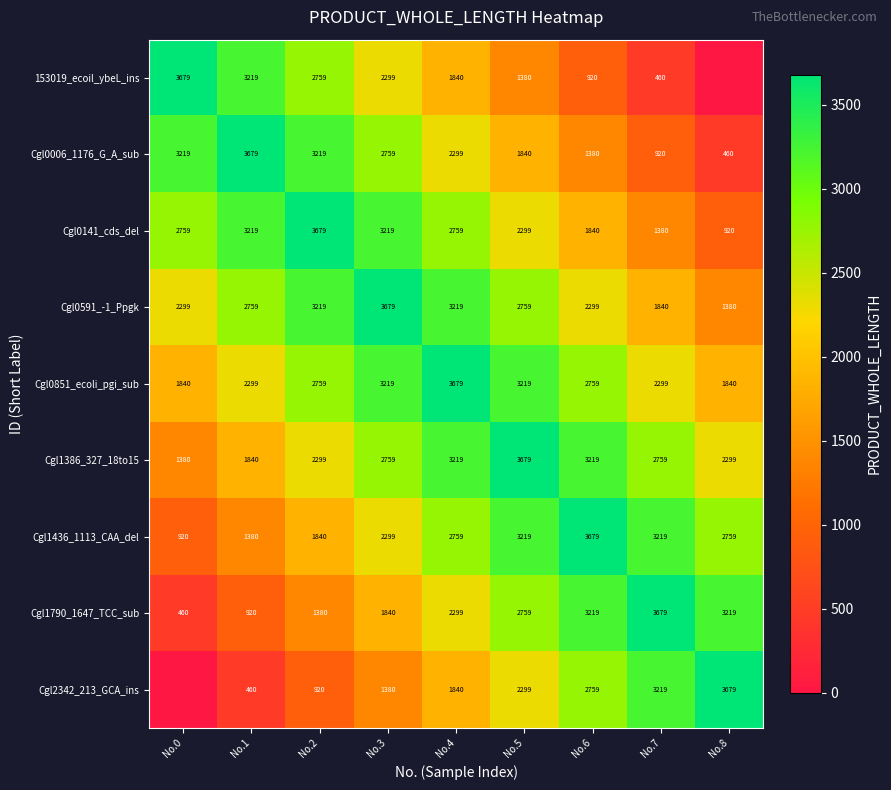

What is the difference between the maximum and minimum values in the Cgl0006_1176_G_A_sub series?

3219